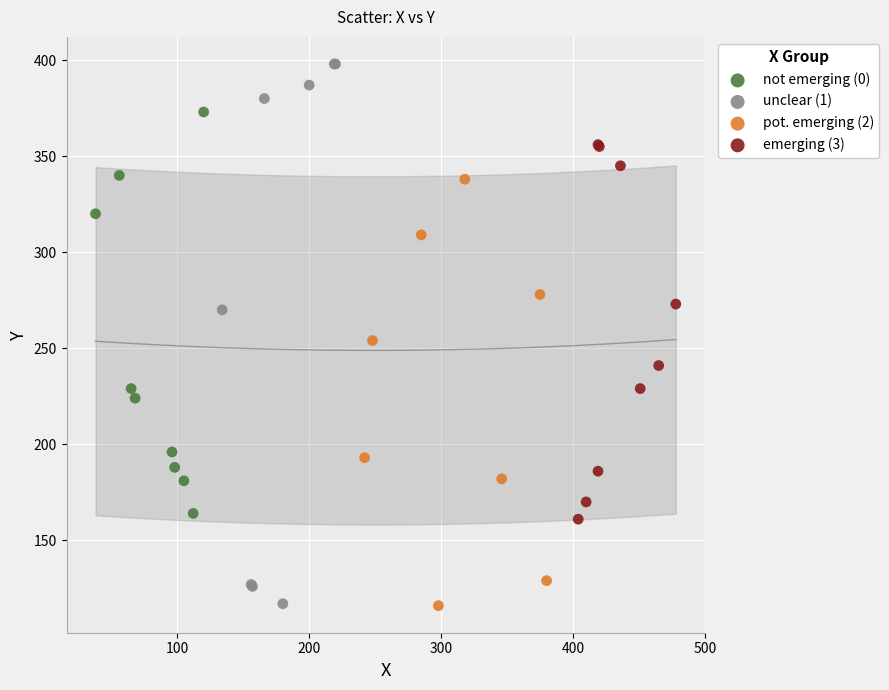

Which series contains the highest Y value?

unclear (1)